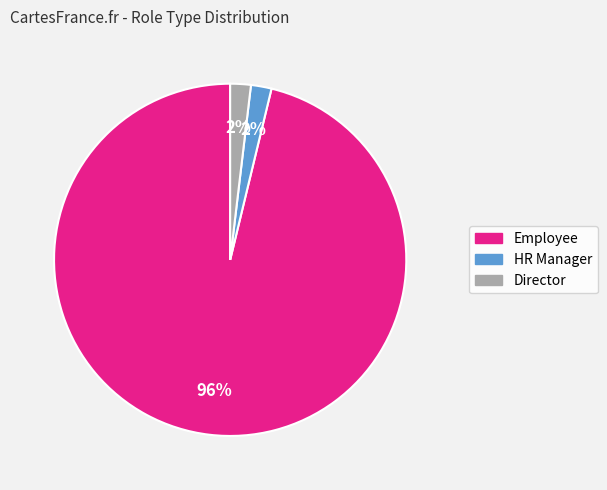

The HR Manager slice represents 12% of the pie. True or false?

False